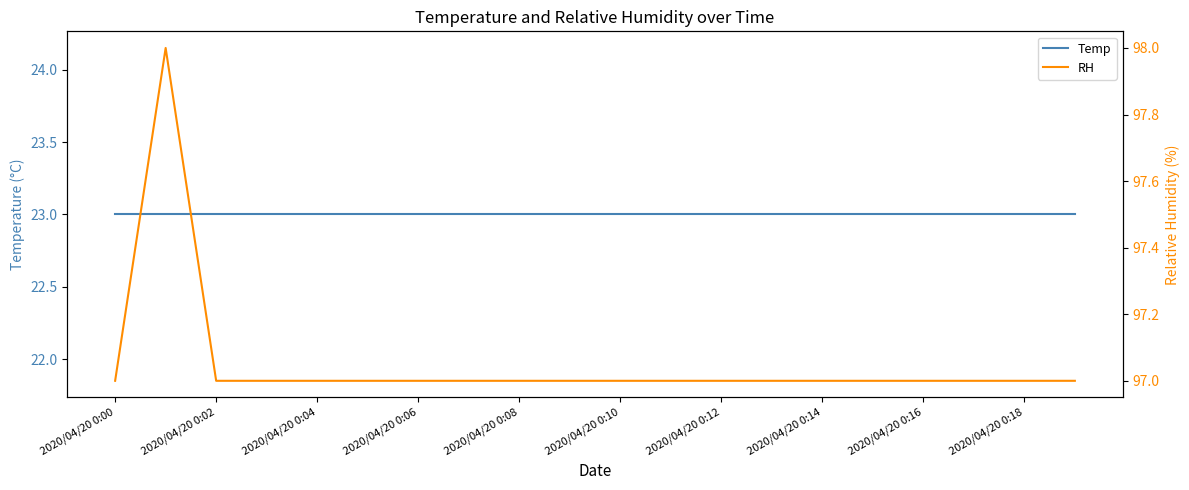

Which label corresponds to the smallest value in the chart?

2020/04/20 0:00